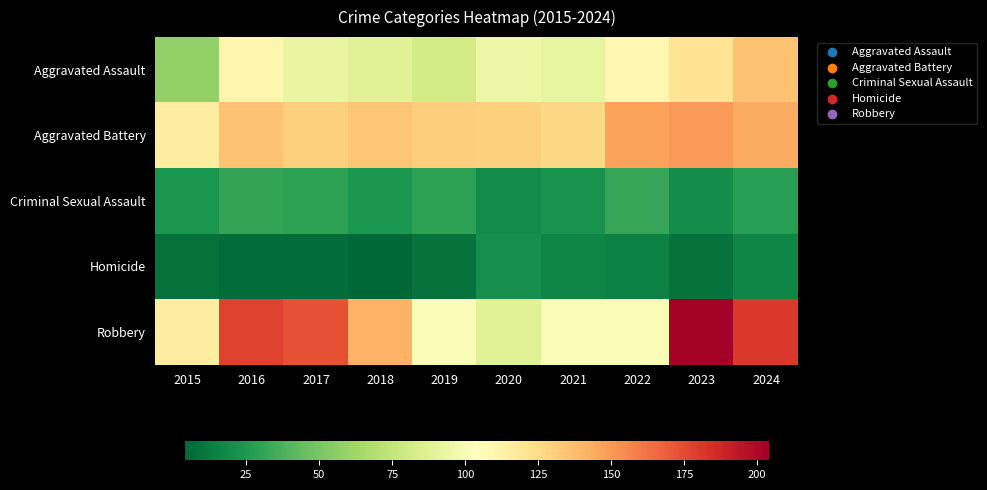

Reading right to left, what are all the values shown in this chart?

Aggravated Assault: 2024=136	2023=121	2022=108	2021=91	2020=94	2019=81	2018=88	2017=93	2016=110	2015=58
Aggravated Battery: 2024=144	2023=150	2022=147	2021=127	2020=130	2019=131	2018=134	2017=130	2016=136	2015=115
Criminal Sexual Assault: 2024=28	2023=20	2022=32	2021=22	2020=19	2019=29	2018=25	2017=29	2016=31	2015=24
Homicide: 2024=17	2023=9	2022=15	2021=17	2020=21	2019=9	2018=4	2017=7	2016=7	2015=8
Robbery: 2024=181	2023=204	2022=101	2021=101	2020=87	2019=101	2018=142	2017=173	2016=178	2015=115